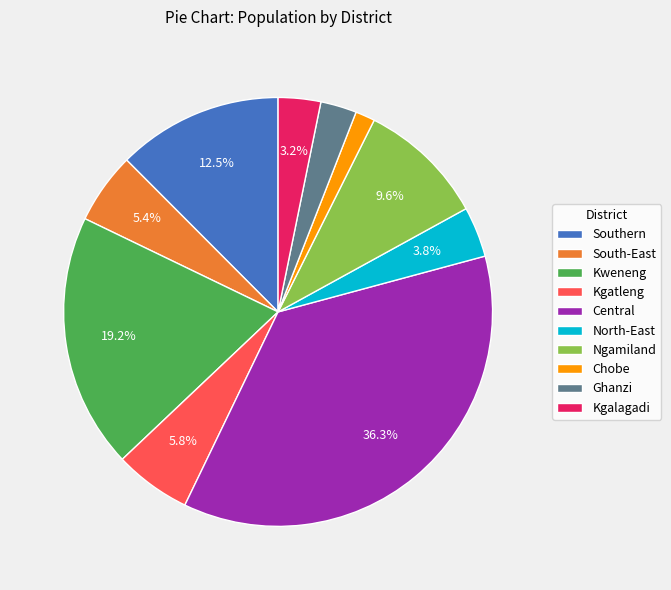

To the nearest percent, what is the difference between the largest and smallest slice percentages?

35%